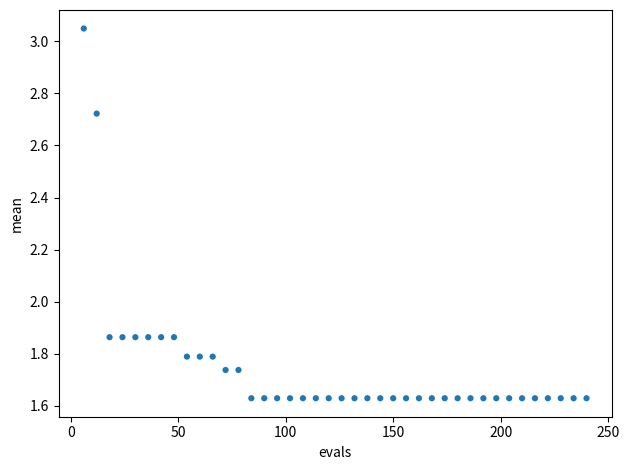

What is the range of Y values (max minus min)?

1.4